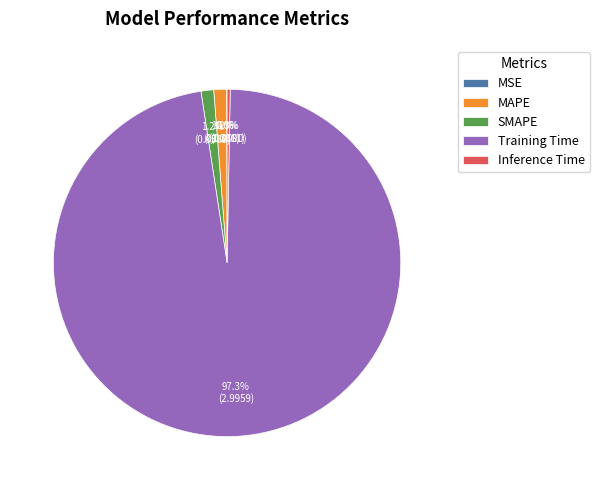

Is MAPE the majority of the pie?

No